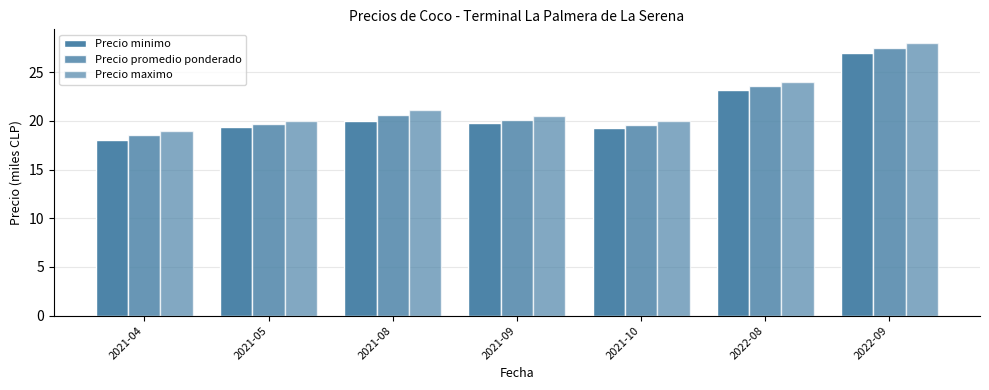

How many bars are there in each group?

3